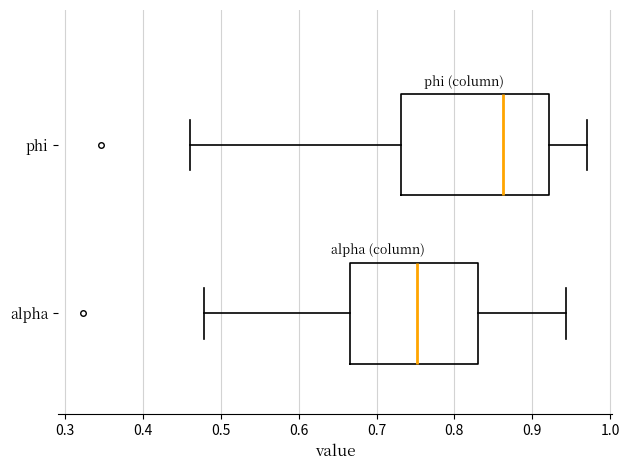

Which box has the furthest to the left median line?

alpha